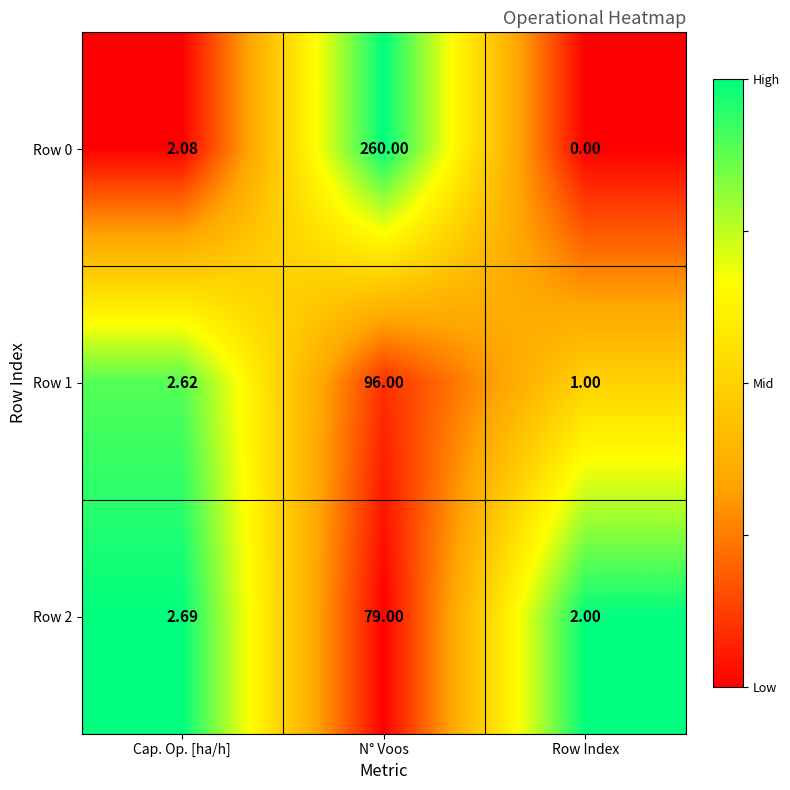

List the labels in order of Row 1 value, smallest first.

Row Index, Cap. Op. [ha/h], N° Voos